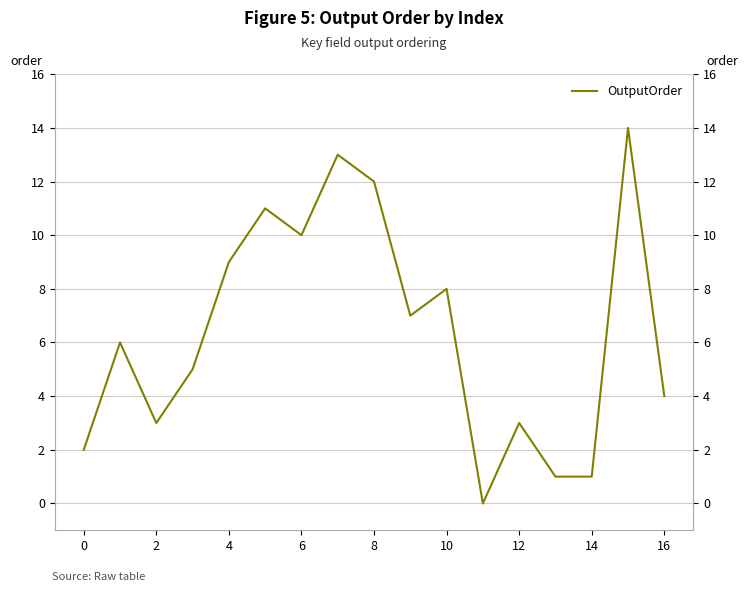

Which category has the highest value across all series?

15